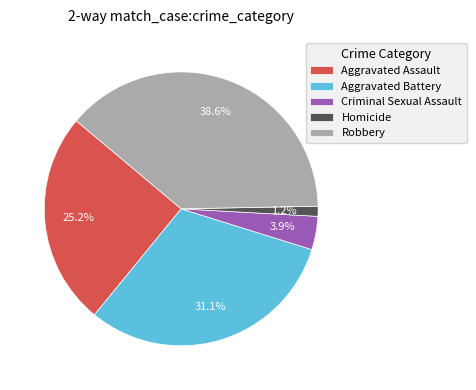

Is there a majority slice in this chart?

No